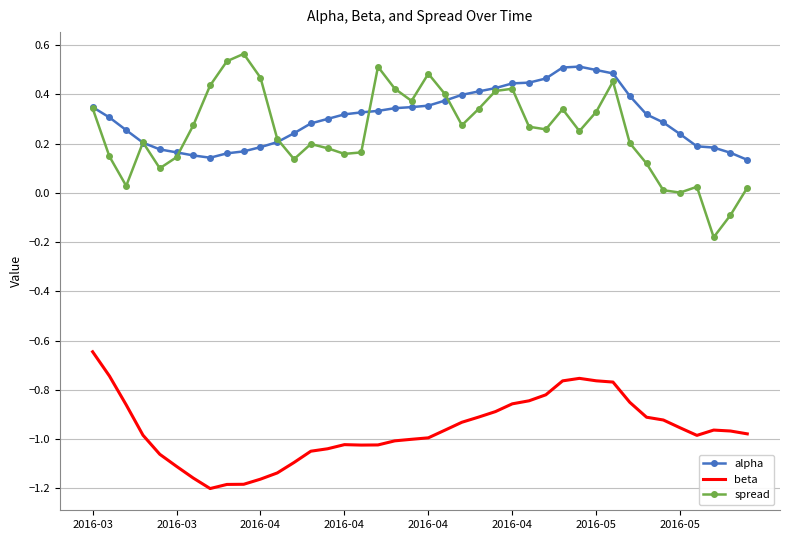

Rank the series by their maximum value, from highest to lowest.

spread, alpha, beta